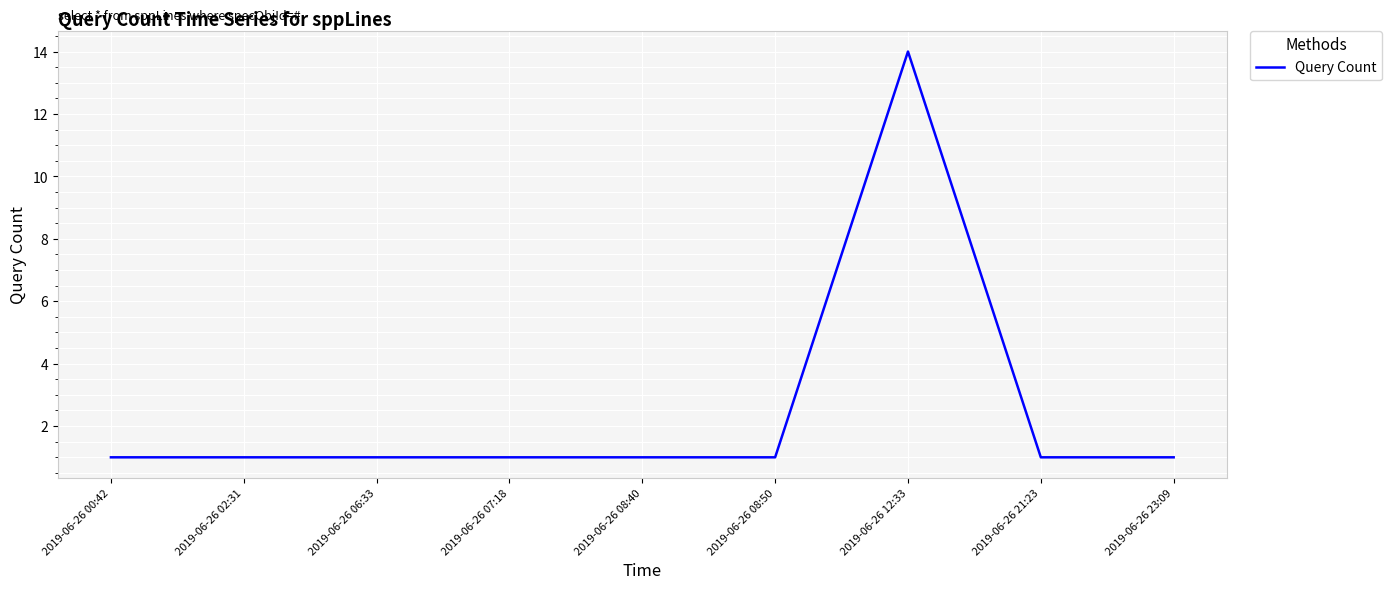

What is the greatest value displayed?

14